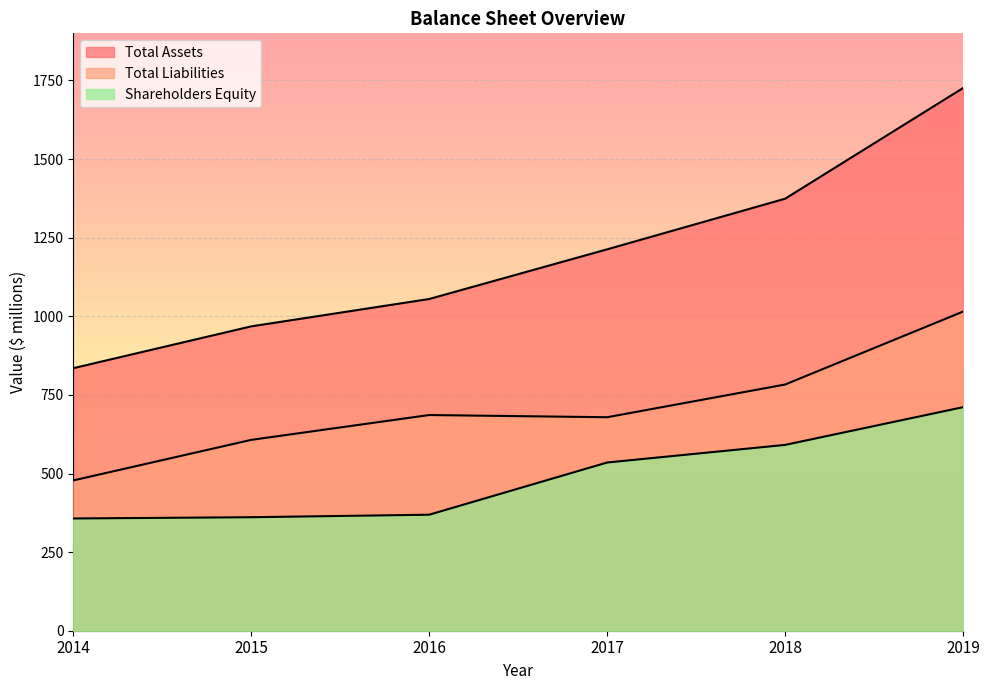

At how many categories does at least one series exceed 1392?

1